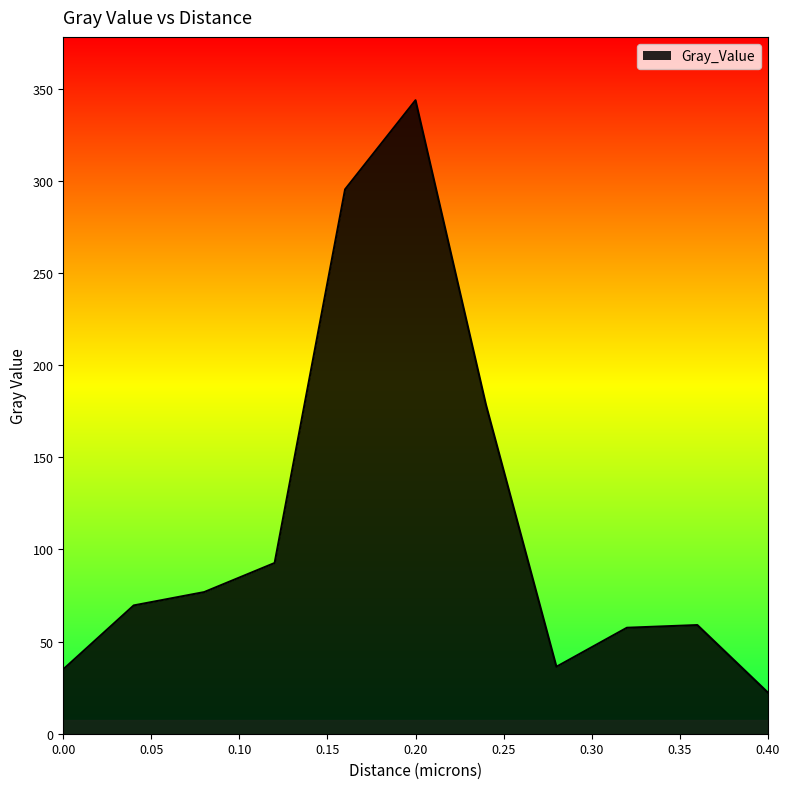

What is the greatest value displayed?

343.7